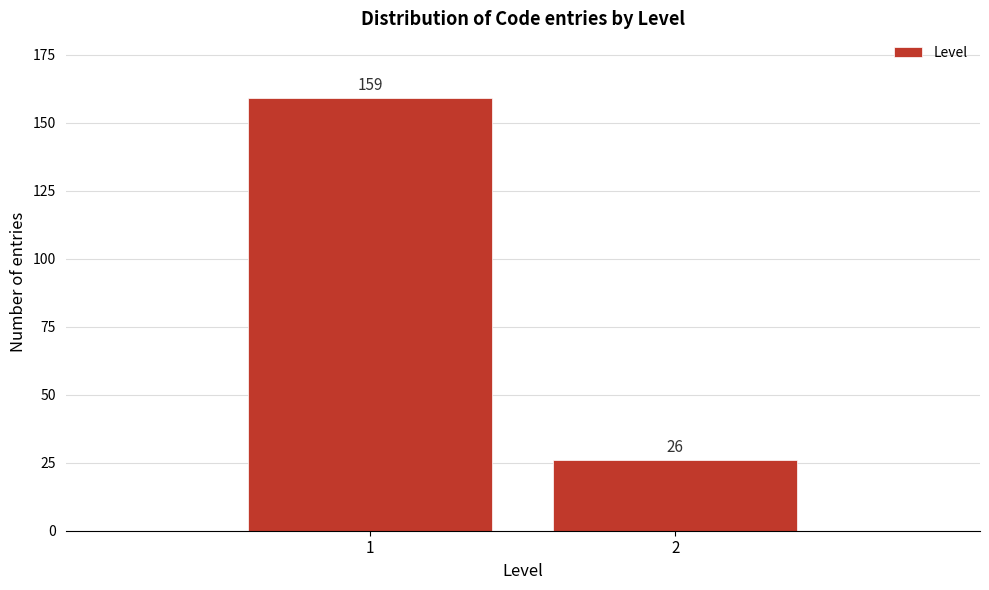

Reading left to right, list all the values displayed in this chart.

1=159	2=26